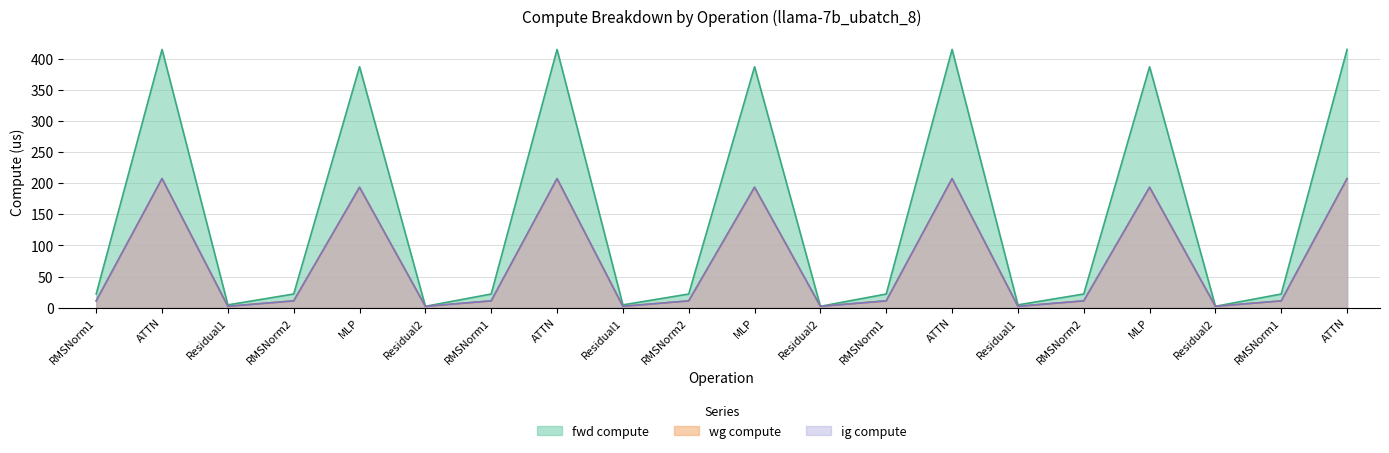

What is the minimum value shown in the chart?

2.3